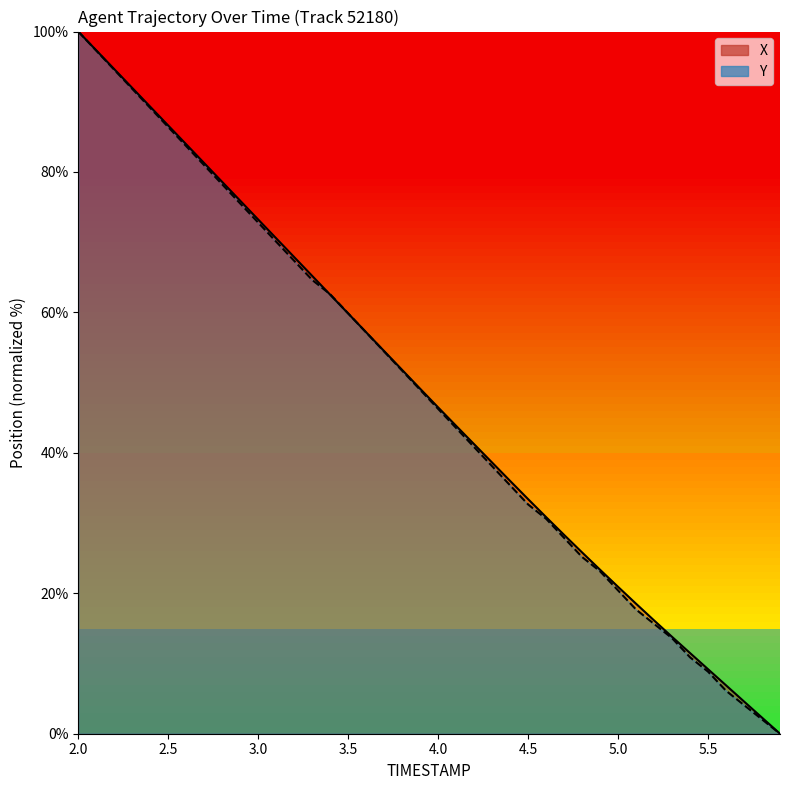

Reading left to right, transcribe all the data shown in this chart.

X: 100.0	97.3	94.6	92.0	89.3	86.6	83.9	81.3	78.6	75.9	73.2	70.6	67.9	65.2	62.5	59.8	57.2	54.5	51.8	49.1	46.5	43.8	41.2	38.6	36.0	33.4	30.8	28.3	25.8	23.4	20.9	18.5	16.1	13.8	11.5	9.2	6.9	4.6	2.3	0.0
Y: 100.0	97.3	94.6	91.8	89.1	86.4	83.7	81.0	78.2	75.5	72.8	70.1	67.3	64.6	62.6	59.9	57.1	54.4	51.7	49.0	46.3	43.5	40.8	38.1	35.4	32.7	30.6	27.9	25.2	23.1	20.4	17.7	15.6	13.6	10.9	8.8	6.1	4.1	2.0	0.0